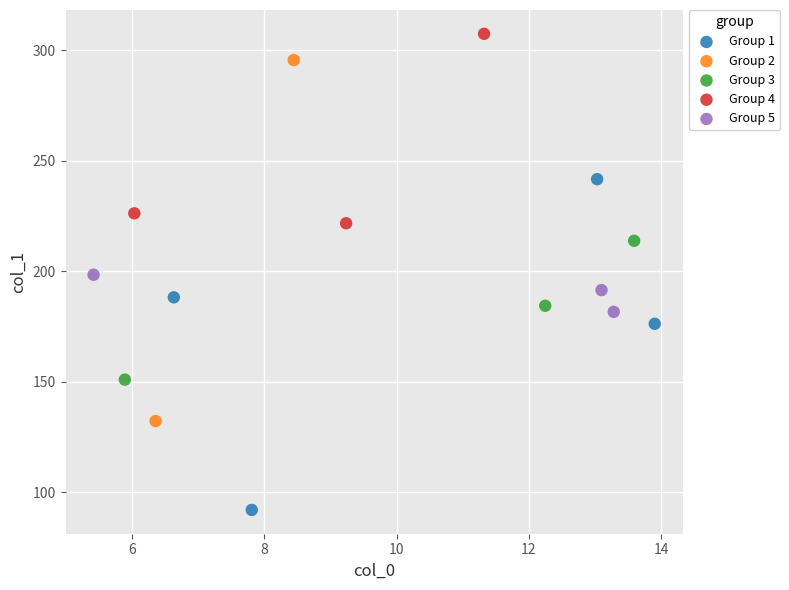

Which series has the widest spread of Y values?

Group 2